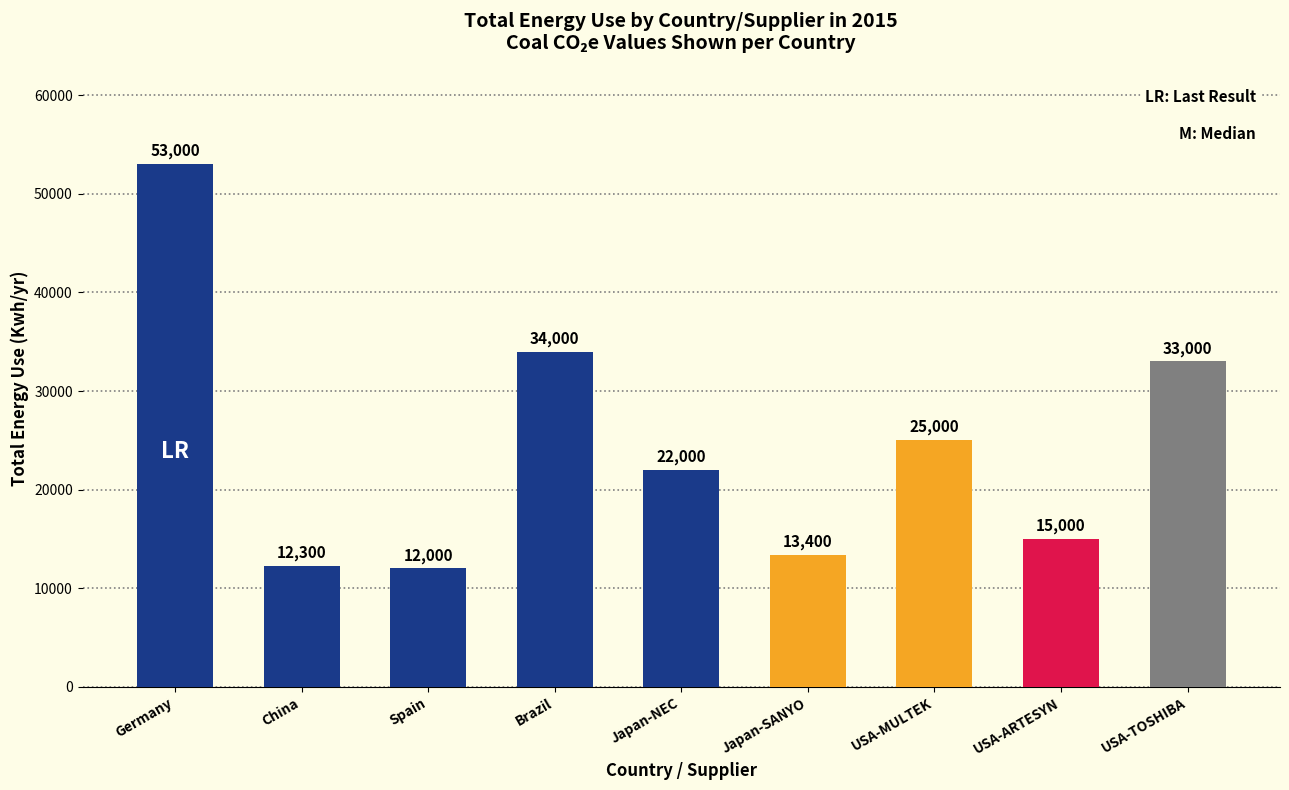

What is the sum of the Total energy use (Kwh/yr) values at Spain and Japan-NEC?

34000.0